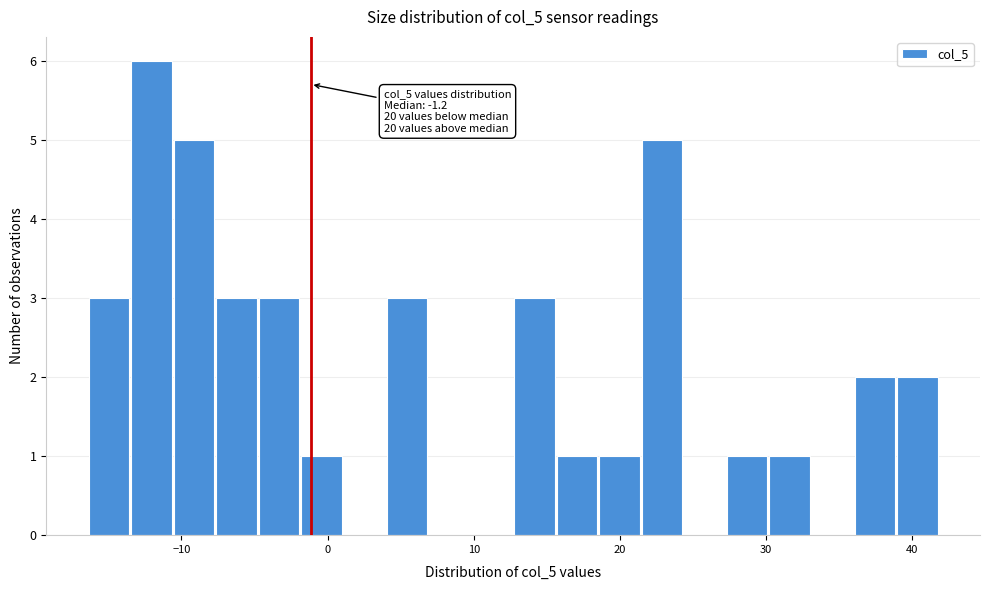

Around what value on the x-axis is the tallest bar? Give the approximate position of its centre, as read against the axis.

-12